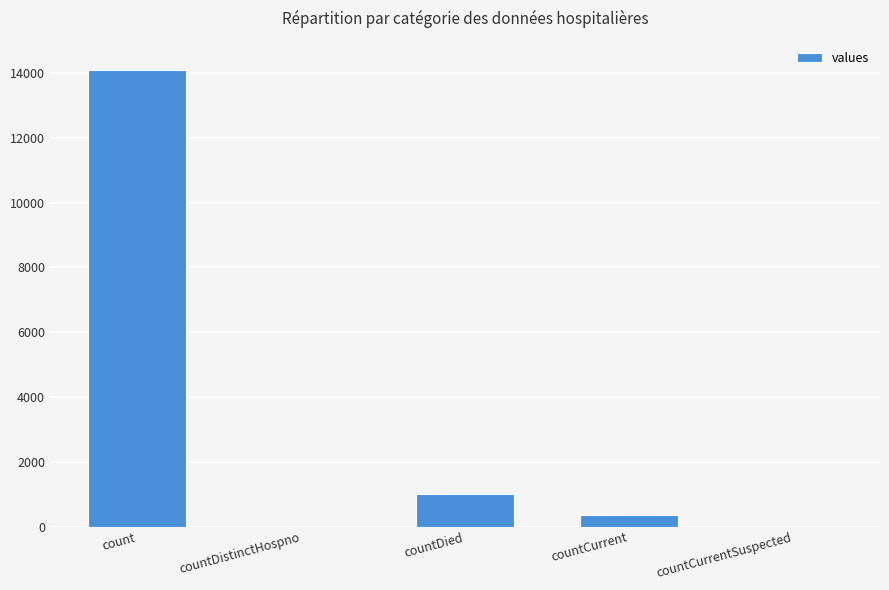

What is the sum of all values?

15482